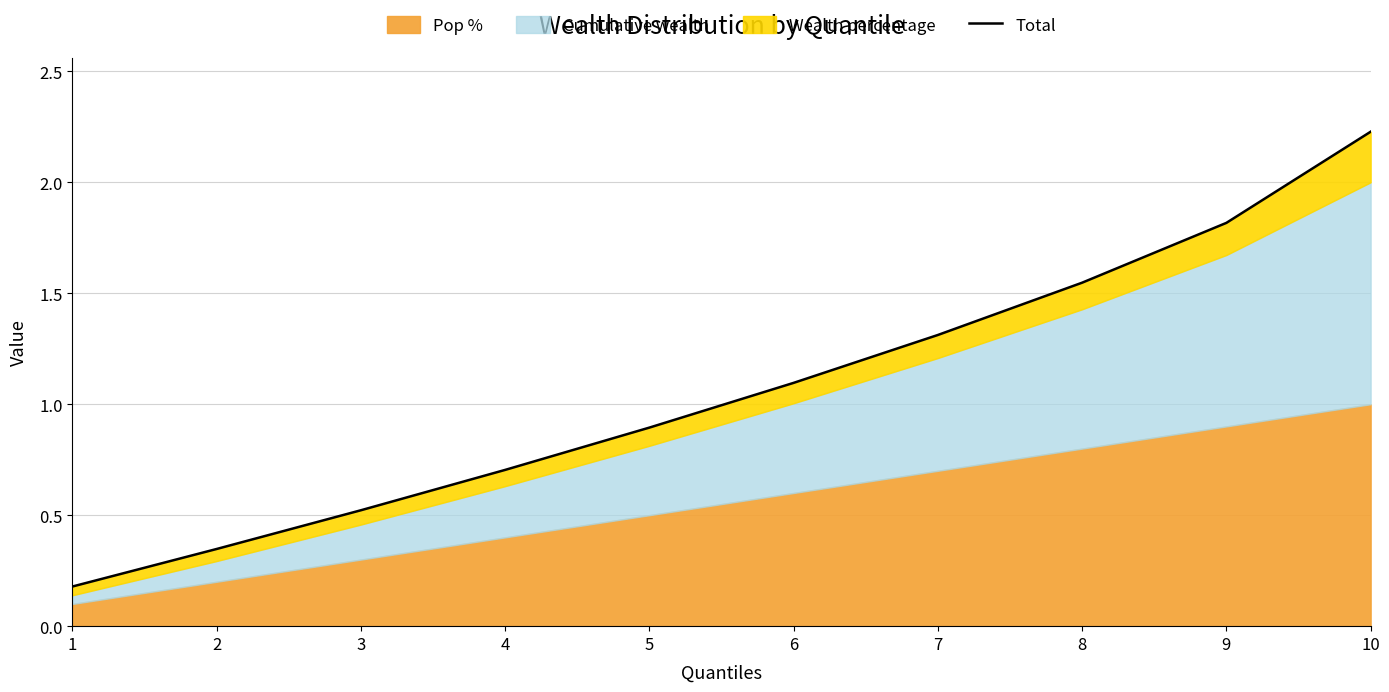

Between 8 and 10, which is larger?

10